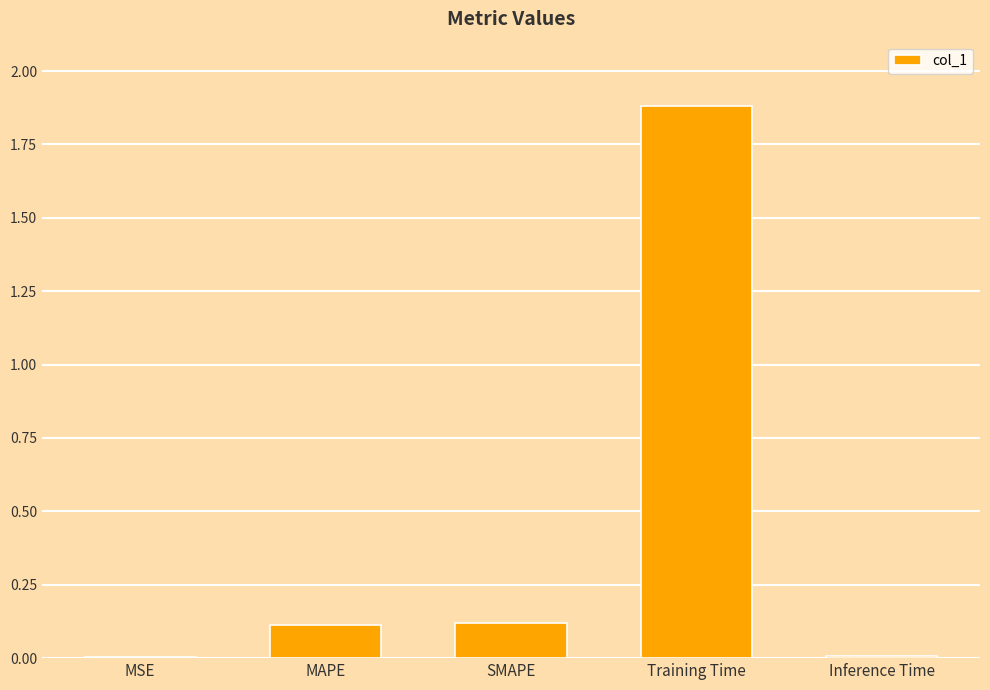

What is the sum of all values?

2.1